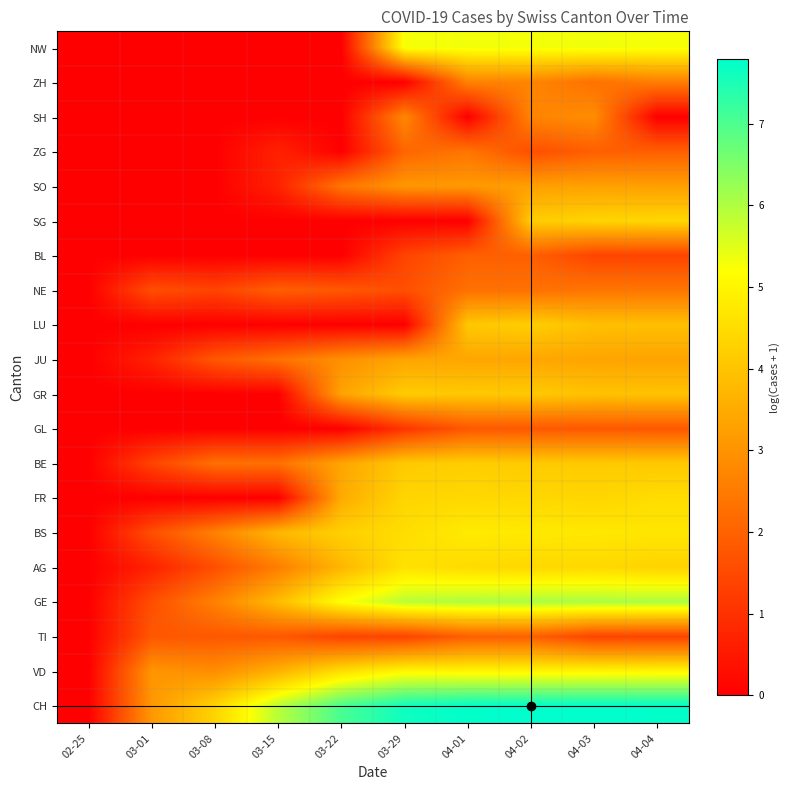

Reading left to right, transcribe all the data shown in this chart.

CH: 02-25=0.0	03-01=3.1	03-08=4.3	03-15=5.9	03-22=7.0	03-29=7.6	04-01=7.8	04-02=7.8	04-03=7.8	04-04=7.8
VD: 02-25=0.0	03-01=3.0	03-08=2.9	03-15=3.6	03-22=4.5	03-29=5.0	04-01=5.0	04-02=5.0	04-03=5.0	04-04=5.0
TI: 02-25=0.0	03-01=1.8	03-08=1.8	03-15=1.8	03-22=1.4	03-29=1.4	04-01=1.9	04-02=1.9	04-03=1.4	04-04=1.4
GE: 02-25=0.0	03-01=1.6	03-08=2.6	03-15=3.9	03-22=5.2	03-29=5.9	04-01=6.0	04-02=6.1	04-03=6.1	04-04=6.0
AG: 02-25=0.0	03-01=0.7	03-08=1.6	03-15=2.6	03-22=3.7	03-29=4.6	04-01=4.5	04-02=4.4	04-03=4.4	04-04=4.3
BS: 02-25=0.0	03-01=1.6	03-08=2.6	03-15=3.8	03-22=4.2	03-29=4.5	04-01=4.8	04-02=4.8	04-03=4.7	04-04=4.7
FR: 02-25=0.0	03-01=0.0	03-08=0.0	03-15=0.0	03-22=3.5	03-29=4.3	04-01=4.4	04-02=4.4	04-03=4.4	04-04=4.5
BE: 02-25=0.0	03-01=1.4	03-08=2.3	03-15=2.3	03-22=3.4	03-29=4.1	04-01=4.2	04-02=4.1	04-03=4.1	04-04=4.1
GL: 02-25=0.0	03-01=0.0	03-08=0.0	03-15=0.0	03-22=0.0	03-29=1.1	04-01=1.8	04-02=1.8	04-03=1.8	04-04=1.8
GR: 02-25=0.0	03-01=0.0	03-08=0.0	03-15=0.0	03-22=3.3	03-29=4.2	04-01=4.1	04-02=4.1	04-03=4.0	04-04=4.0
JU: 02-25=0.0	03-01=0.7	03-08=1.8	03-15=2.3	03-22=2.9	03-29=3.4	04-01=3.4	04-02=3.4	04-03=3.4	04-04=3.3
LU: 02-25=0.0	03-01=0.0	03-08=0.0	03-15=0.0	03-22=0.0	03-29=0.0	04-01=4.1	04-02=4.2	04-03=3.9	04-04=3.9
NE: 02-25=0.0	03-01=1.6	03-08=1.4	03-15=1.9	03-22=1.8	03-29=1.6	04-01=2.3	04-02=2.3	04-03=2.4	04-04=2.4
BL: 02-25=0.0	03-01=0.0	03-08=0.0	03-15=0.0	03-22=0.0	03-29=1.4	04-01=1.9	04-02=1.9	04-03=1.4	04-04=1.4
SG: 02-25=0.0	03-01=0.0	03-08=0.0	03-15=0.0	03-22=0.0	03-29=0.0	04-01=0.0	04-02=4.2	04-03=4.3	04-04=4.4
SO: 02-25=0.0	03-01=0.0	03-08=0.0	03-15=0.7	03-22=2.4	03-29=3.1	04-01=3.1	04-02=3.3	04-03=3.3	04-04=3.3
ZG: 02-25=0.0	03-01=0.0	03-08=0.0	03-15=0.7	03-22=0.0	03-29=2.1	04-01=2.4	04-02=1.6	04-03=1.9	04-04=1.9
SH: 02-25=0.0	03-01=0.0	03-08=0.0	03-15=0.0	03-22=0.0	03-29=2.8	04-01=0.0	04-02=2.7	04-03=2.9	04-04=0.0
ZH: 02-25=0.0	03-01=0.0	03-08=0.0	03-15=0.0	03-22=0.0	03-29=0.0	04-01=2.6	04-02=2.7	04-03=2.3	04-04=2.6
NW: 02-25=0.0	03-01=0.0	03-08=0.0	03-15=0.0	03-22=0.0	03-29=5.3	04-01=5.3	04-02=5.3	04-03=5.3	04-04=5.3